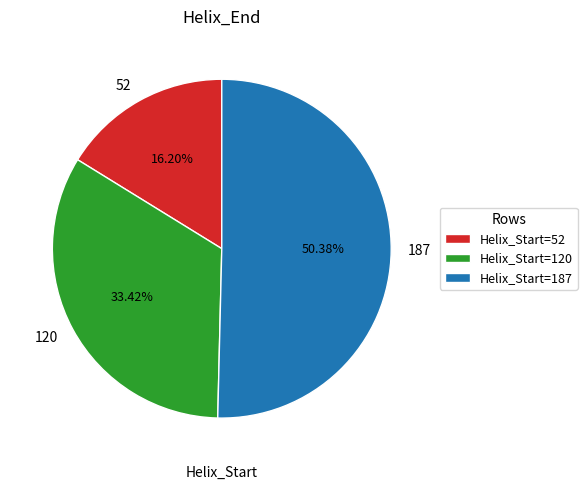

How many slices are in this pie chart?

3